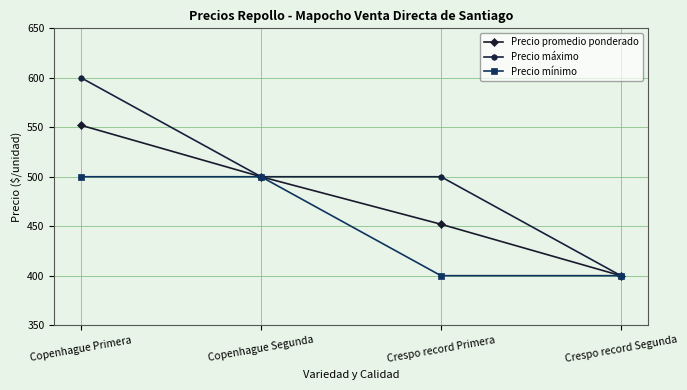

How many lines are shown in the chart?

3